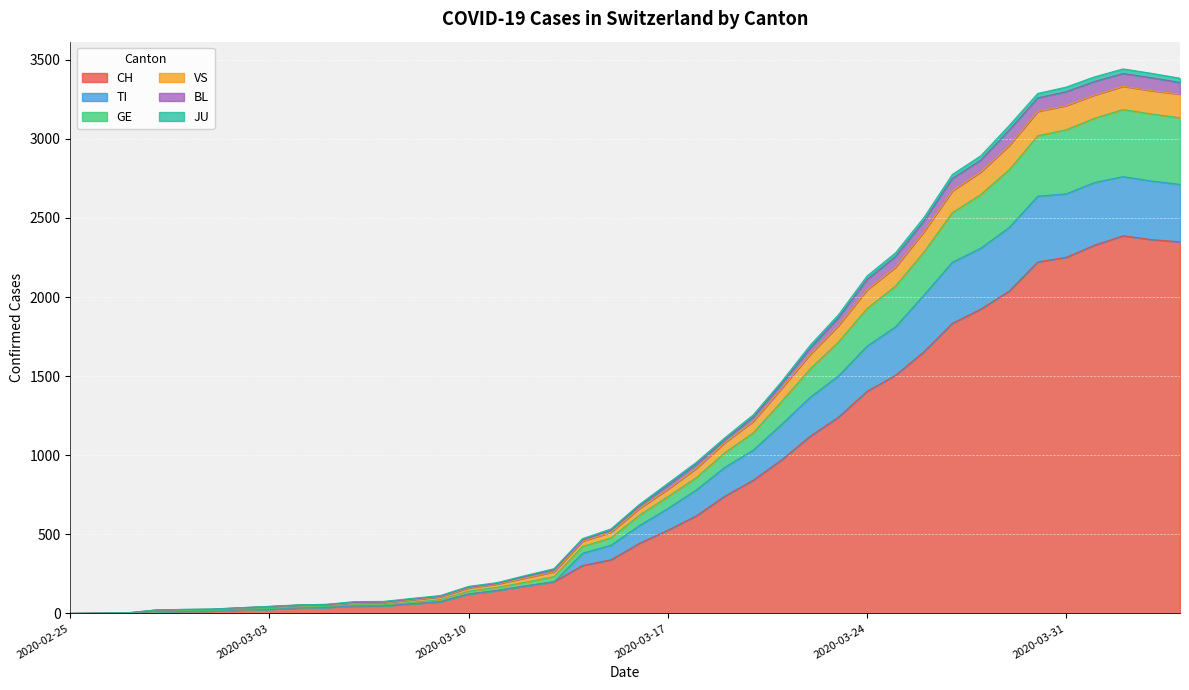

What are all the series names shown in the legend?

CH, TI, GE, VS, BL, JU